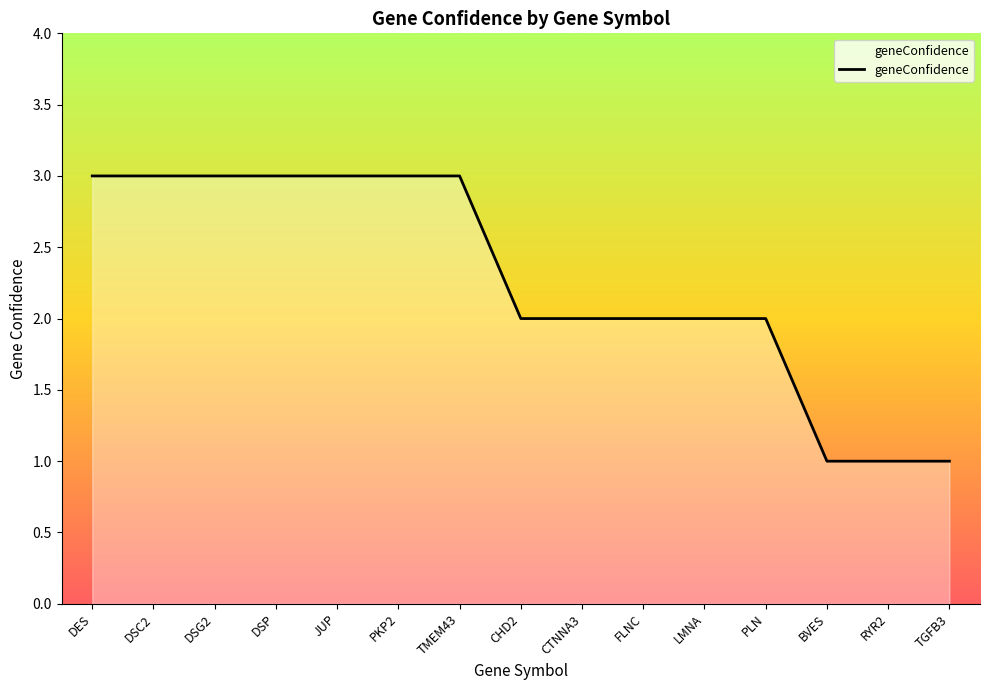

The value at BVES is 1. True or false?

True